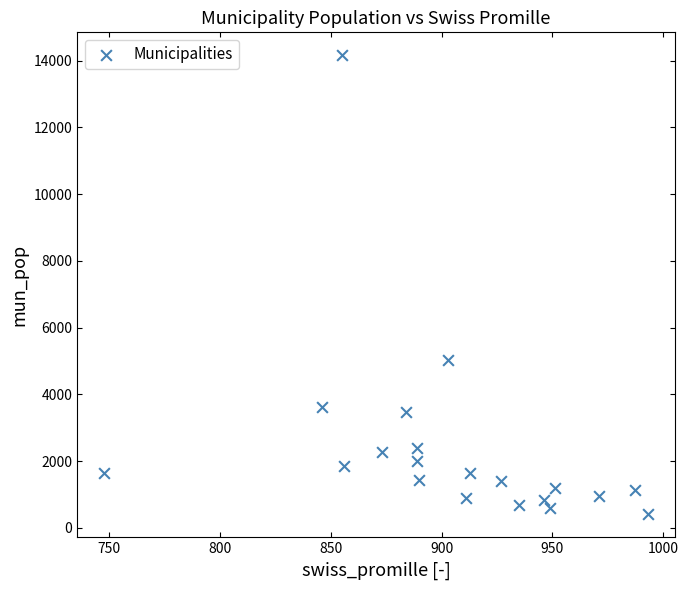

What is the range of Y values (max minus min)?

13756